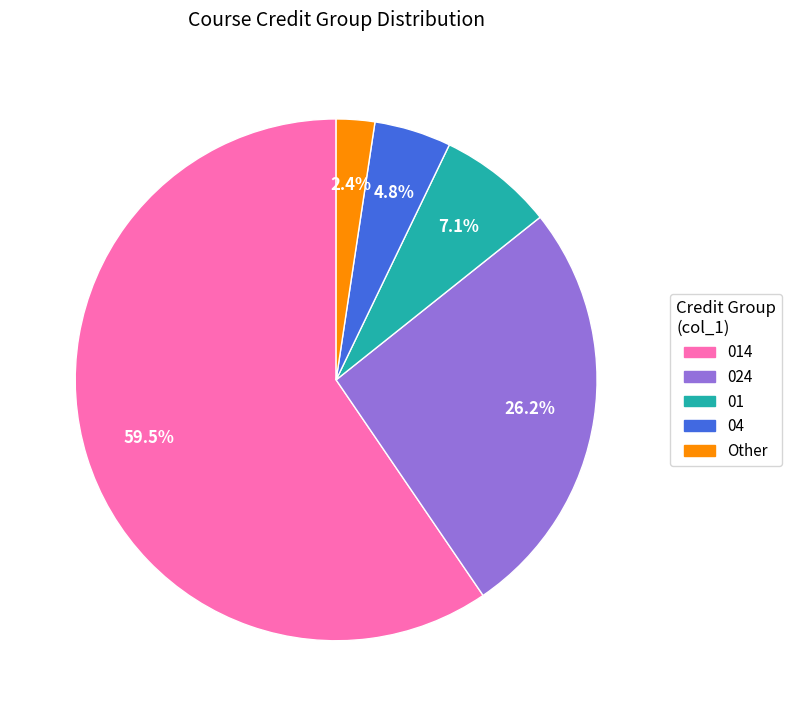

How many segments does this pie chart have?

5